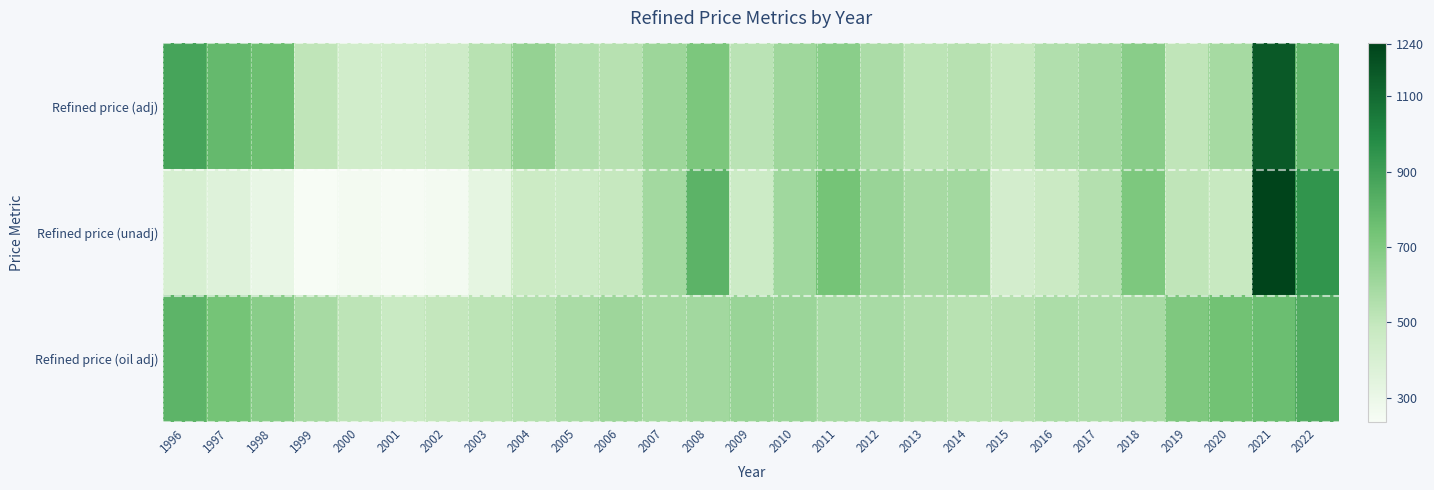

Reading left to right, extract all data points from this chart.

Refined price (adj): 1996=876.3	1997=784.7	1998=760.4	1999=510.1	2000=433.2	2001=434.0	2002=451.5	2003=530.0	2004=639.6	2005=552.4	2006=534.8	2007=613.1	2008=713.8	2009=522.8	2010=606.6	2011=670.5	2012=569.7	2013=520.5	2014=534.5	2015=487.0	2016=551.2	2017=589.0	2018=671.3	2019=508.8	2020=587.1	2021=1161.9	2022=792.5
Refined price (unadj): 1996=405.9	1997=363.5	1998=313.4	1999=235.6	2000=252.2	2001=240.5	2002=254.3	2003=328.2	2004=460.7	2005=459.0	2006=487.8	2007=594.8	2008=811.3	2009=458.2	2010=601.0	2011=731.8	2012=624.2	2013=582.2	2014=593.4	2015=421.5	2016=466.5	2017=544.6	2018=707.2	2019=508.8	2020=482.5	2021=1240.3	2022=945.4
Refined price (oil adj): 1996=807.1	1997=732.9	1998=673.0	1999=584.5	2000=517.8	2001=471.8	2002=497.7	2003=521.5	2004=541.7	2005=574.0	2006=610.7	2007=587.4	2008=598.2	2009=625.4	2010=616.7	2011=578.0	2012=580.4	2013=556.5	2014=532.6	2015=536.4	2016=566.6	2017=561.5	2018=581.5	2019=703.6	2020=744.3	2021=762.6	2022=847.1